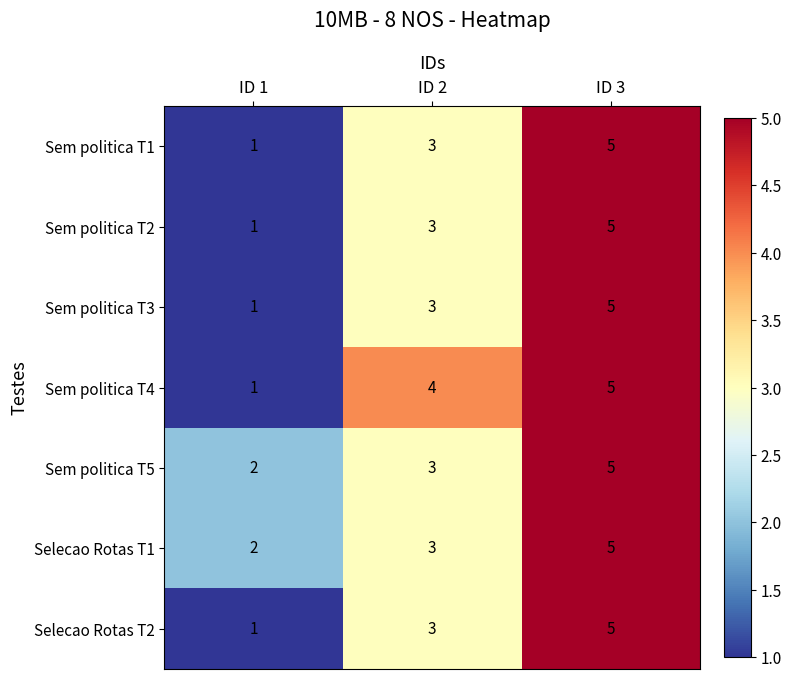

At which label does Sem politica T2 reach its peak?

ID 3